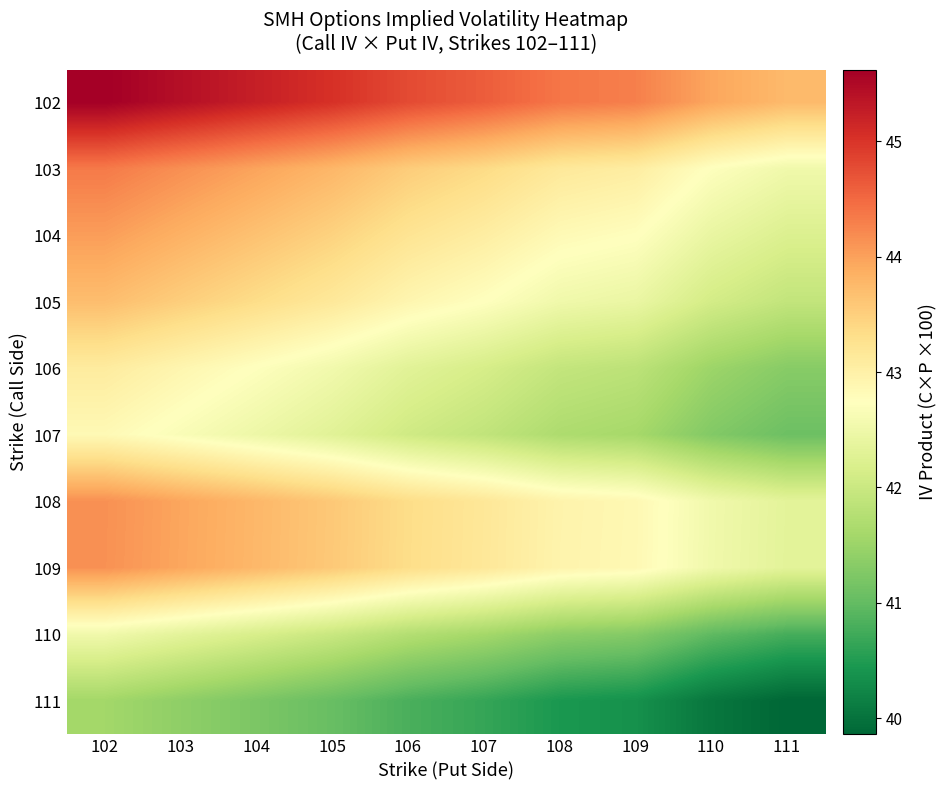

What is the greatest value displayed?

45.6